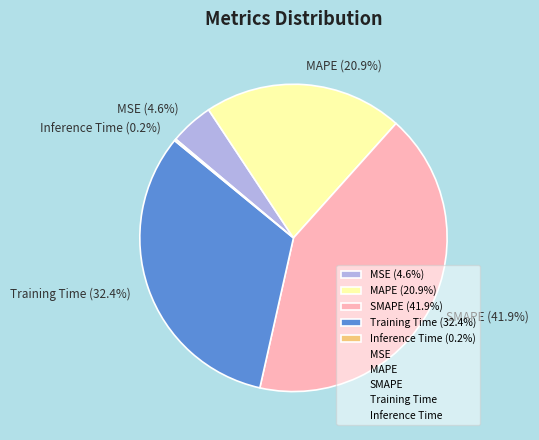

Does any single category account for the majority?

No